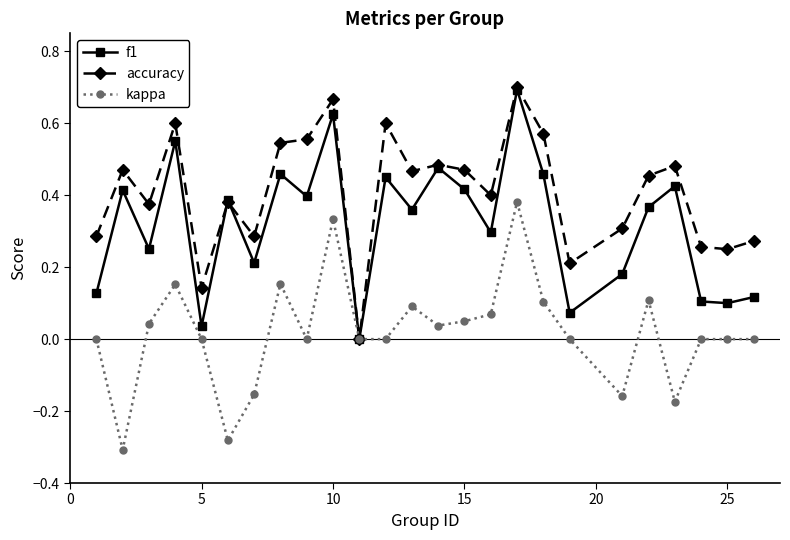

True or false: accuracy has more than 2 interior local peaks.

True